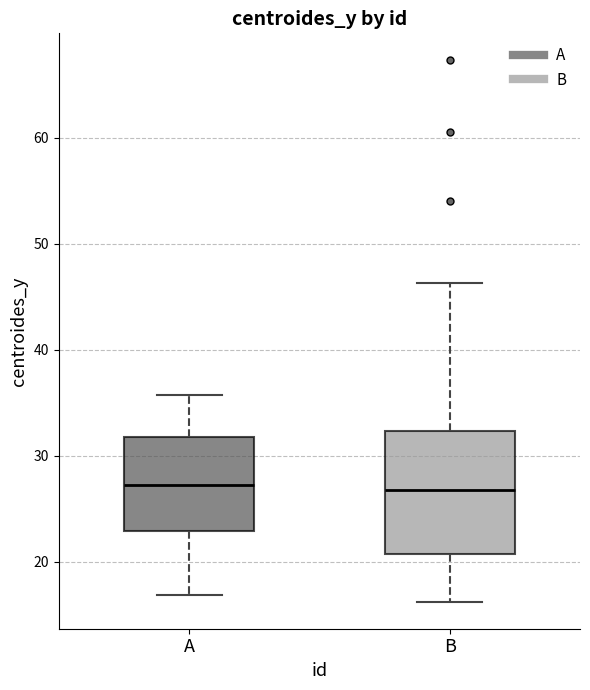

Where does the upper whisker of the box for B end on the y-axis? The values are not printed on the chart, so give them approximately, as read against the axis.

46